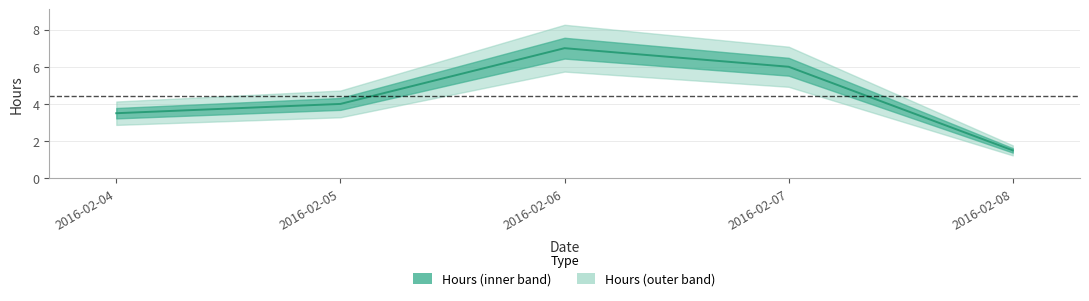

What is the value of the 2nd point from the left?

4.0